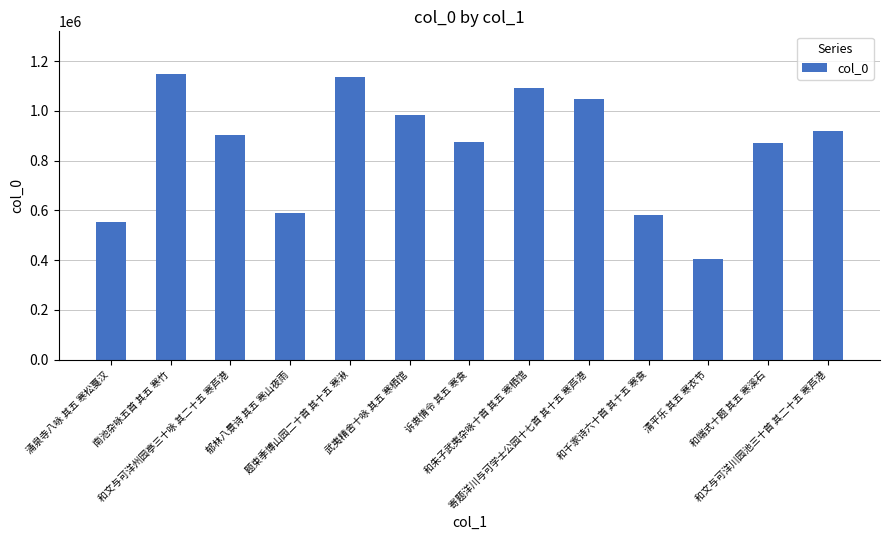

Where does the data first go above 902765?

南池杂咏五首 其五 寒竹